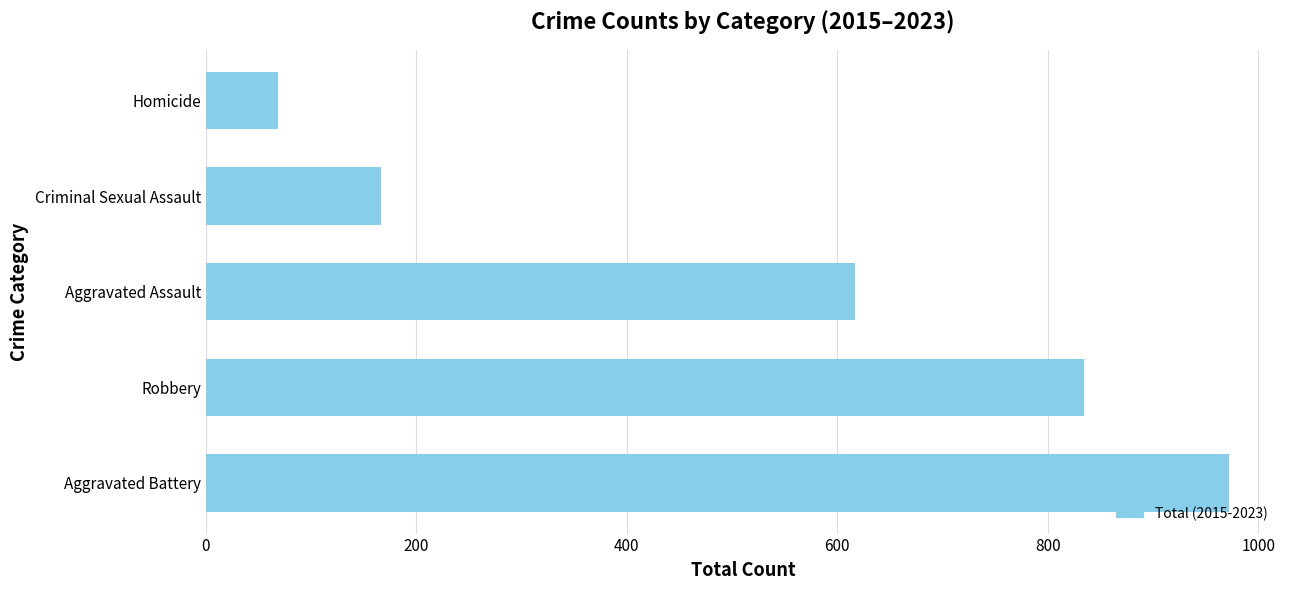

What is the greatest value displayed?

972